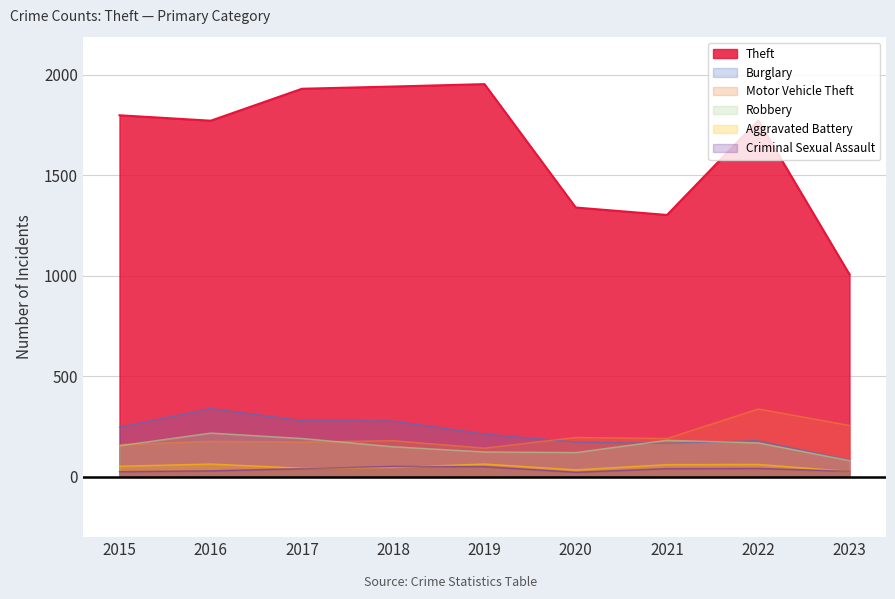

Which series changed the most between 2017 and 2022?

Motor Vehicle Theft